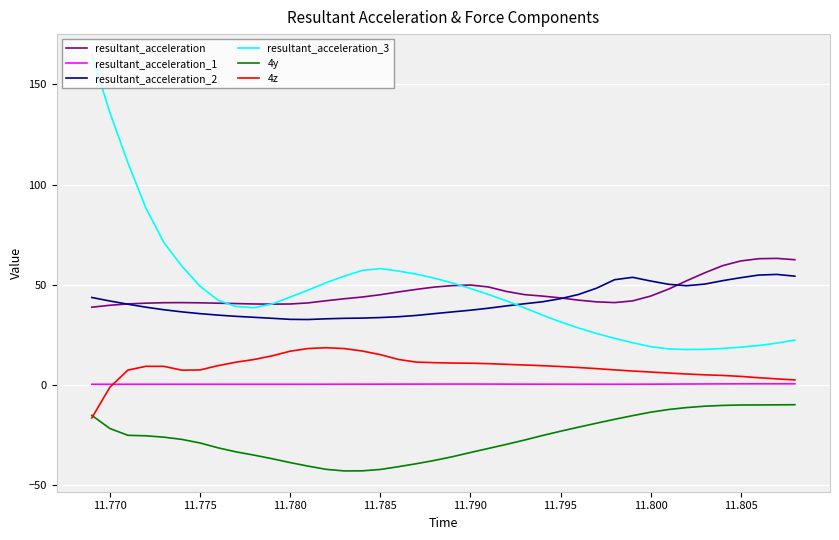

Which series has the widest spread of values?

resultant_acceleration_3